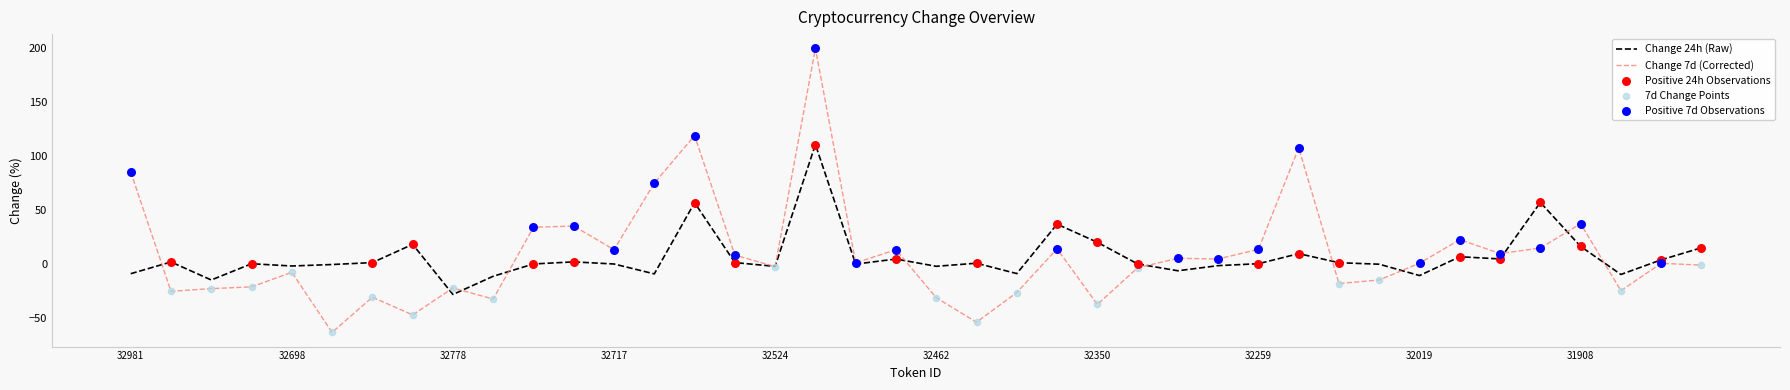

Which series has the largest range (max minus min)?

Change 7d (Corrected)